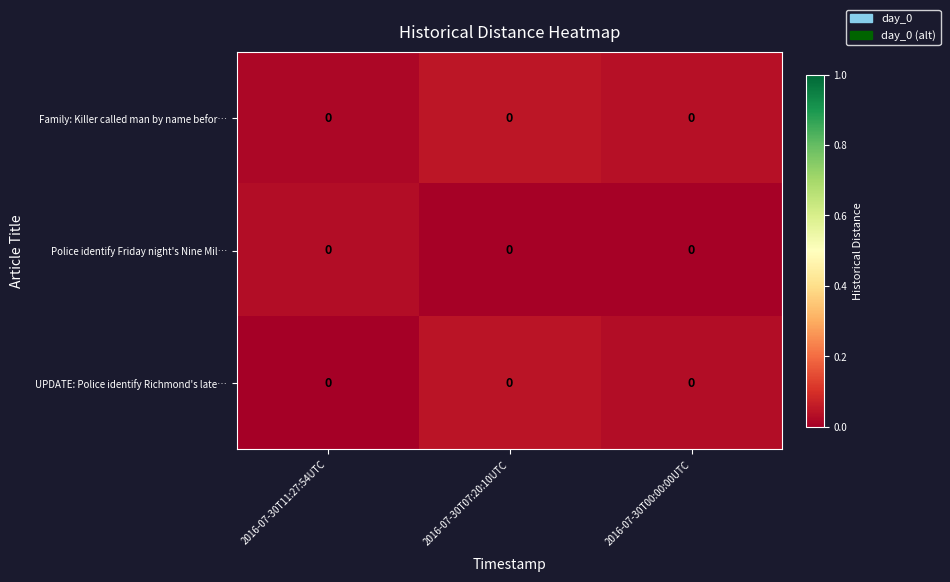

At 2016-07-30T11:27:54UTC, list the series in order from largest to smallest.

Police identify Friday night's Nine Mil…, Family: Killer called man by name befor…, UPDATE: Police identify Richmond's late…